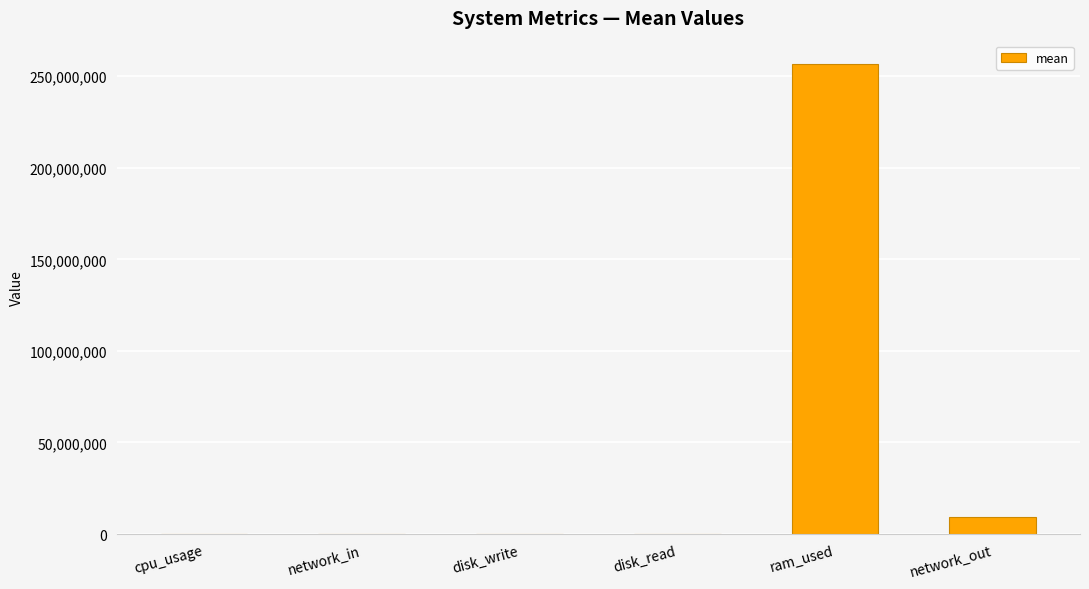

Which category has the highest value across all series?

ram_used